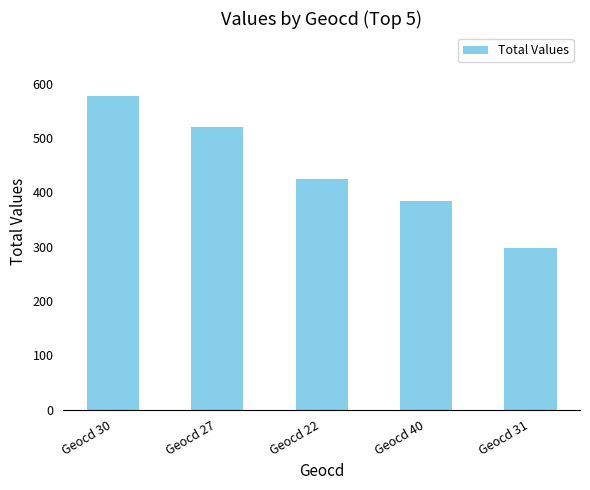

List the labels in order of value, smallest first.

Geocd 31, Geocd 40, Geocd 22, Geocd 27, Geocd 30